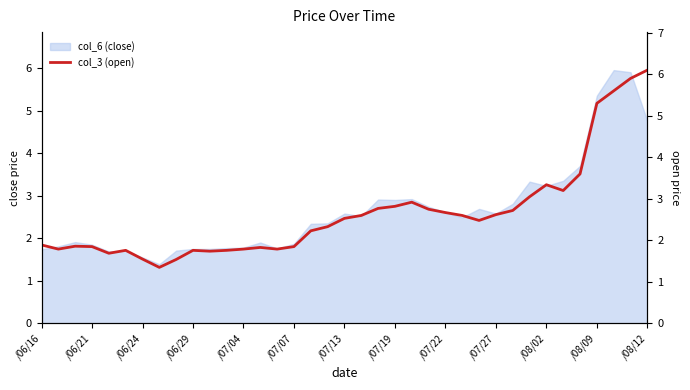

Does the chart display data point markers on the line(s)?

No